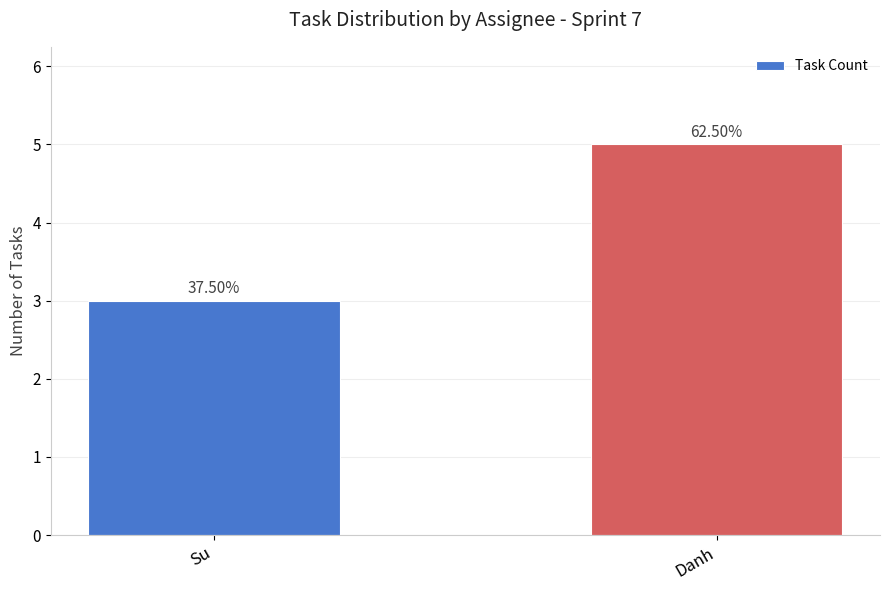

Does the chart contain any negative values?

No